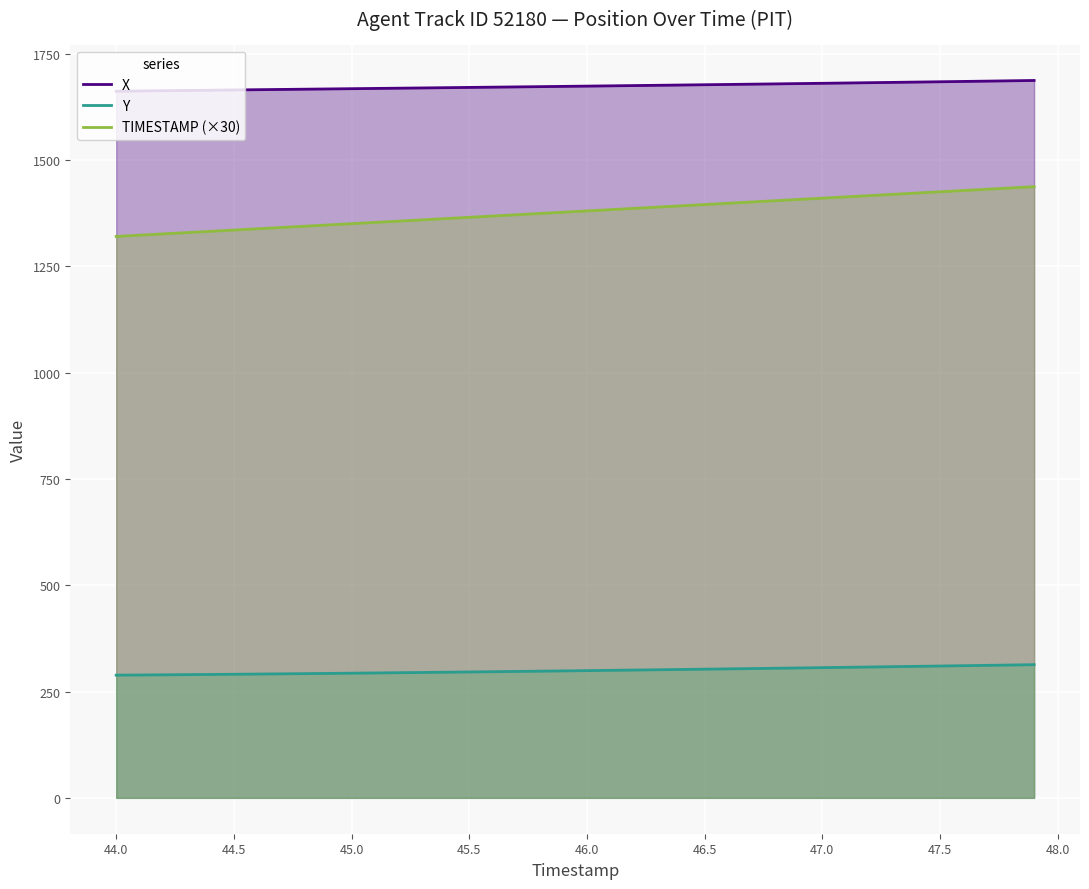

Rank the series by their average value, from highest to lowest.

X, TIMESTAMP (×30), Y